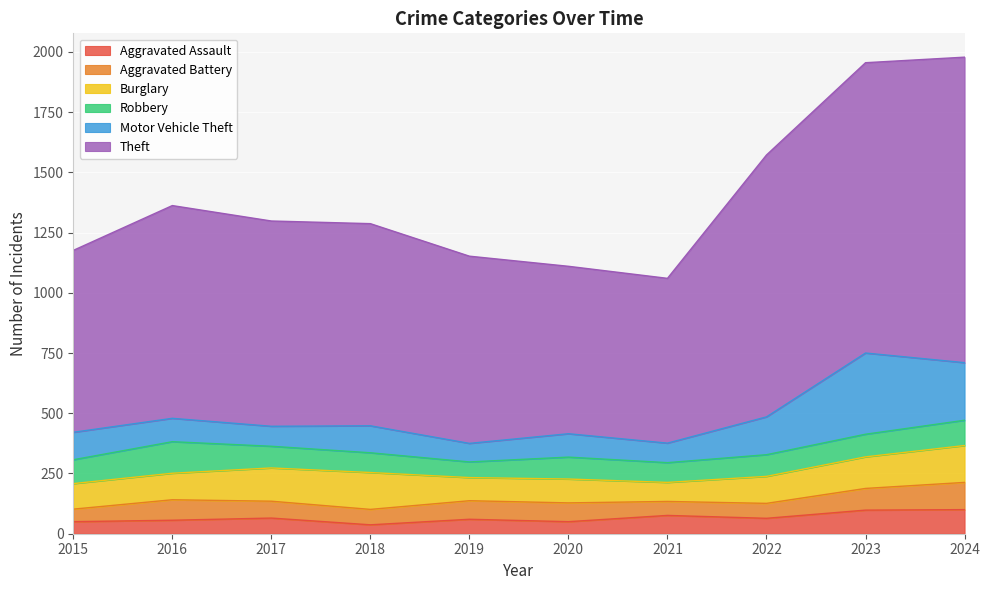

Reading left to right, list all the values displayed in this chart.

Aggravated Assault: 2015=50	2016=56	2017=65	2018=37	2019=60	2020=50	2021=76	2022=64	2023=98	2024=100
Aggravated Battery: 2015=52	2016=85	2017=70	2018=64	2019=77	2020=78	2021=58	2022=62	2023=90	2024=113
Burglary: 2015=106	2016=110	2017=138	2018=153	2019=96	2020=99	2021=79	2022=112	2023=131	2024=153
Robbery: 2015=99	2016=131	2017=90	2018=82	2019=65	2020=91	2021=82	2022=90	2023=94	2024=105
Motor Vehicle Theft: 2015=114	2016=97	2017=83	2018=112	2019=77	2020=97	2021=81	2022=157	2023=337	2024=239
Theft: 2015=755	2016=883	2017=852	2018=839	2019=777	2020=695	2021=684	2022=1087	2023=1205	2024=1268